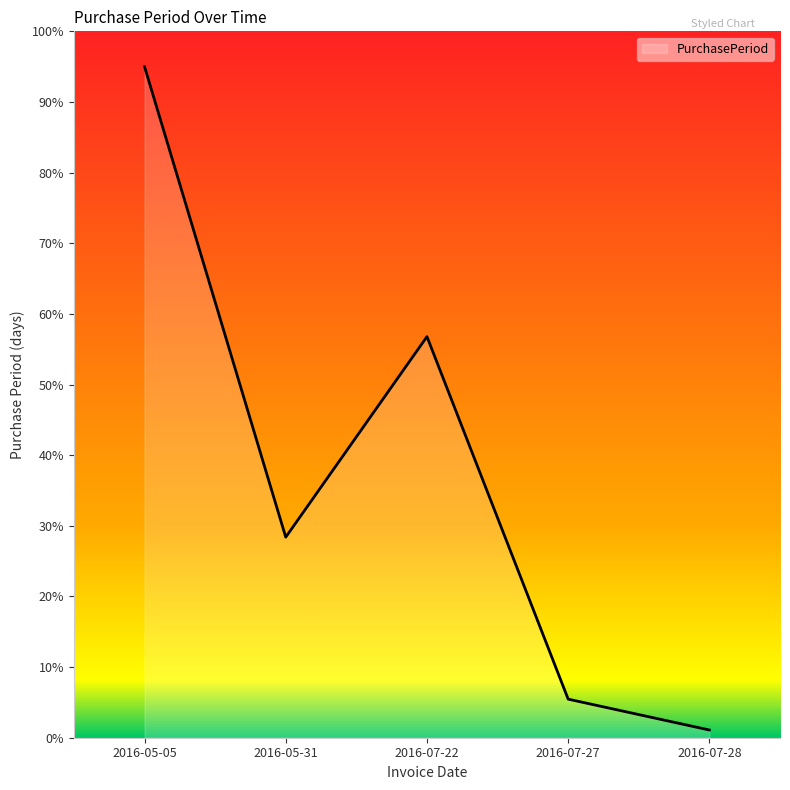

List the labels in order of value, smallest first.

2016-07-28, 2016-07-27, 2016-05-31, 2016-07-22, 2016-05-05